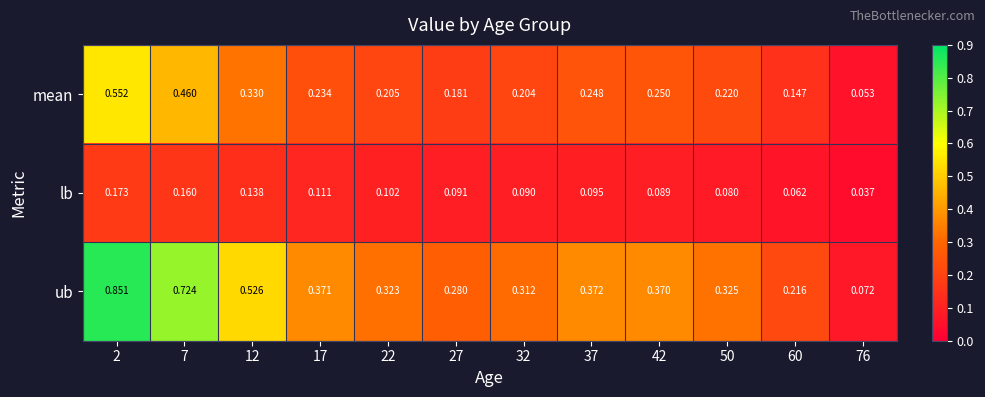

How many series are shown in this chart?

3